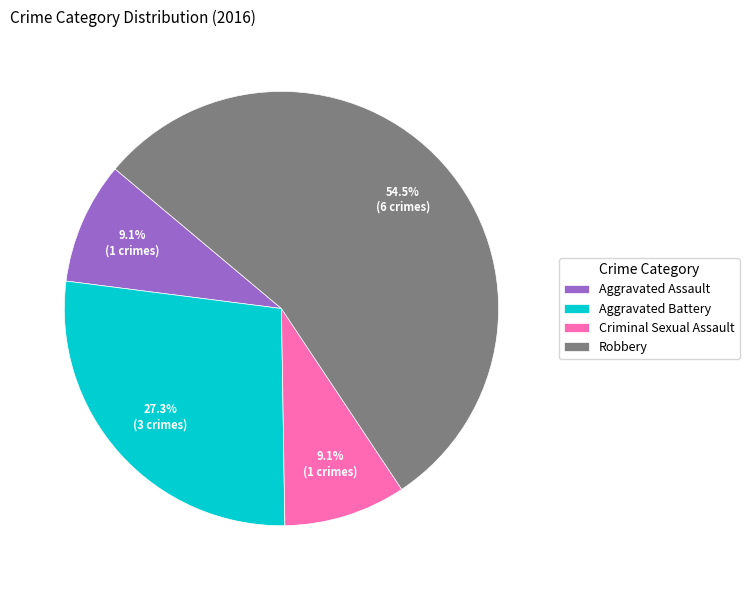

How many segments does this pie chart have?

4